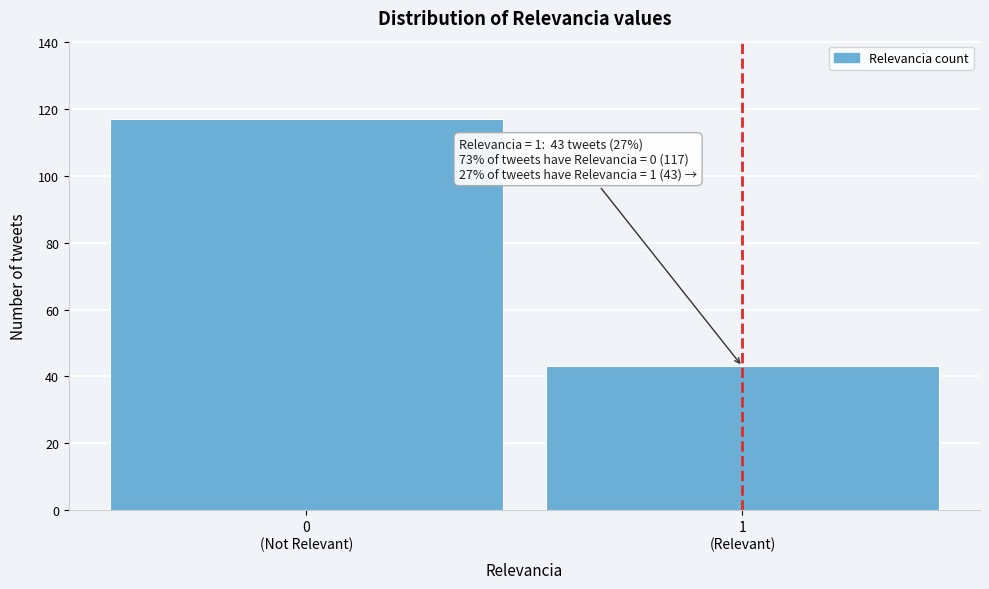

Reading left to right, list all the values displayed in this chart.

117	43